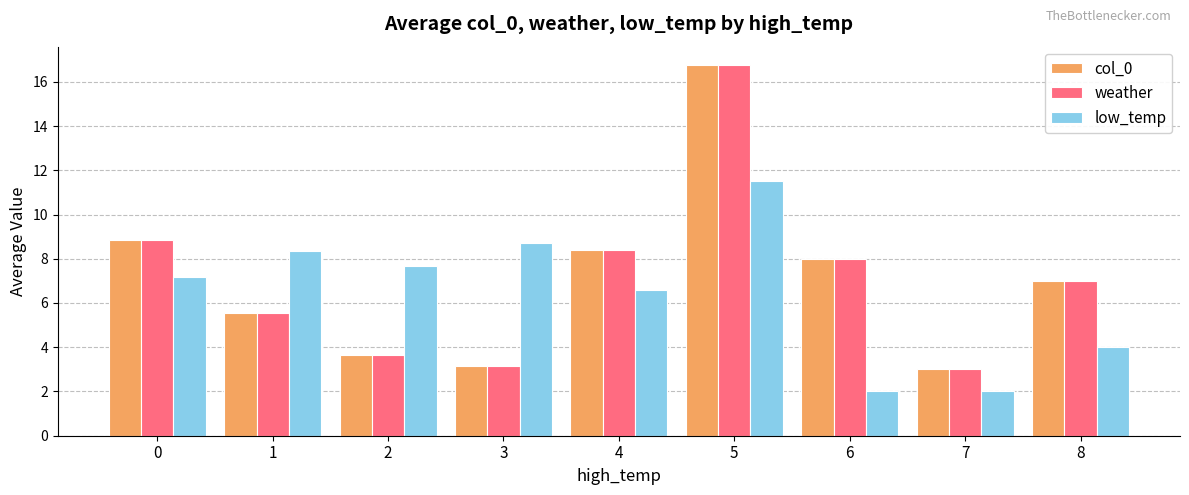

How many series are shown in this chart?

3